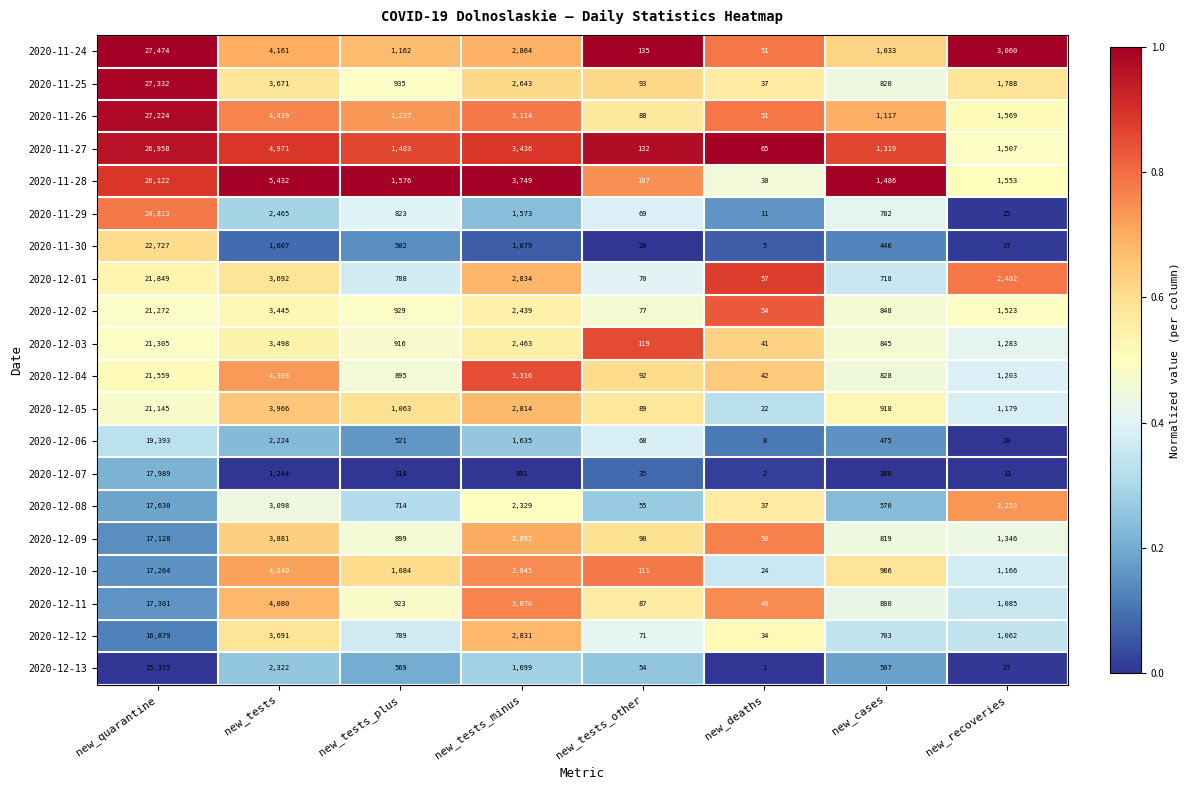

What is the total value across all series at new_tests?

70430